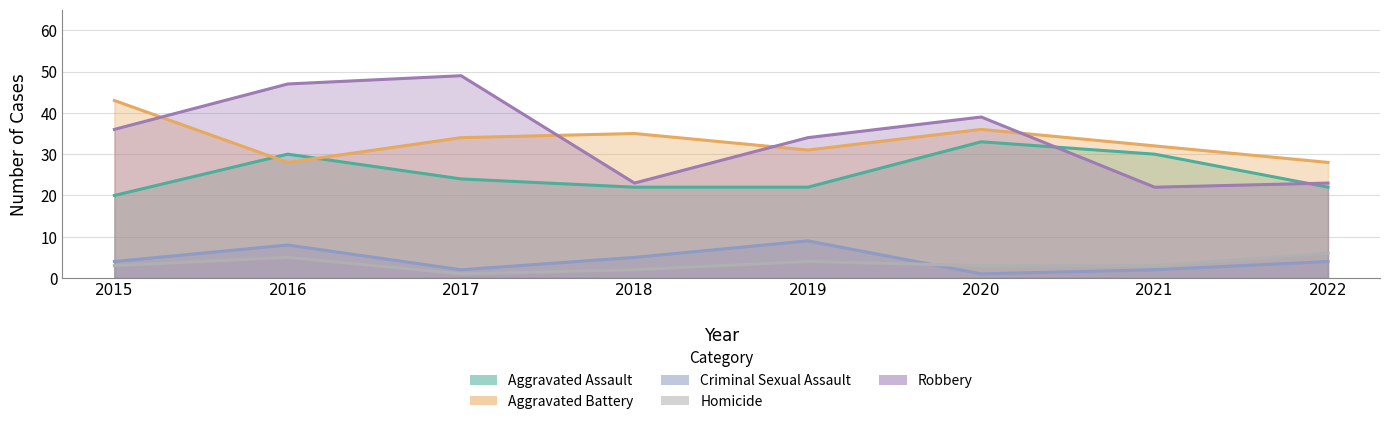

What is the difference between the maximum and second lowest values in the Criminal Sexual Assault series?

7